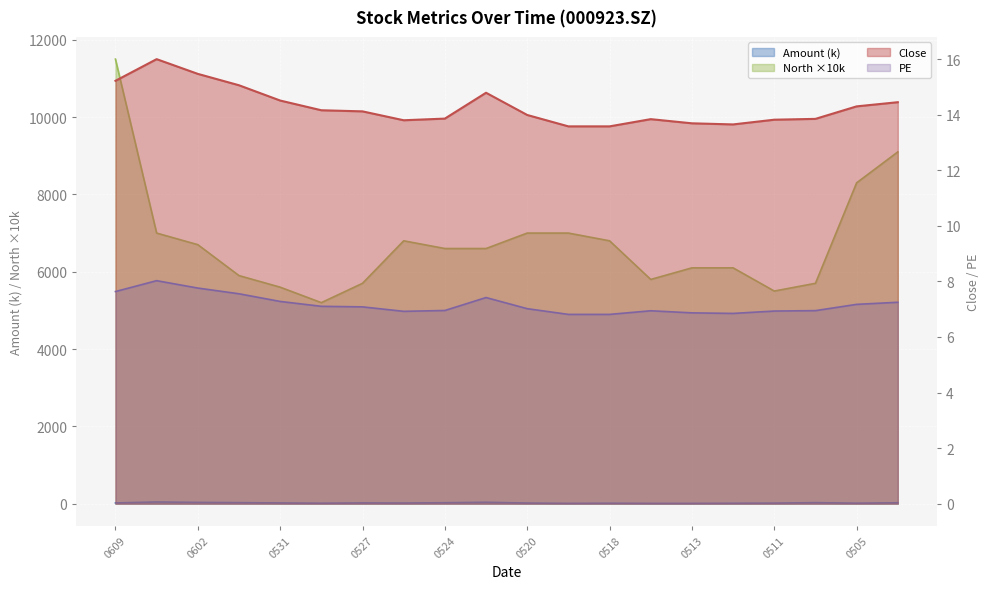

Rank the series by their maximum value, from lowest to highest.

PE, Close, Amount, North